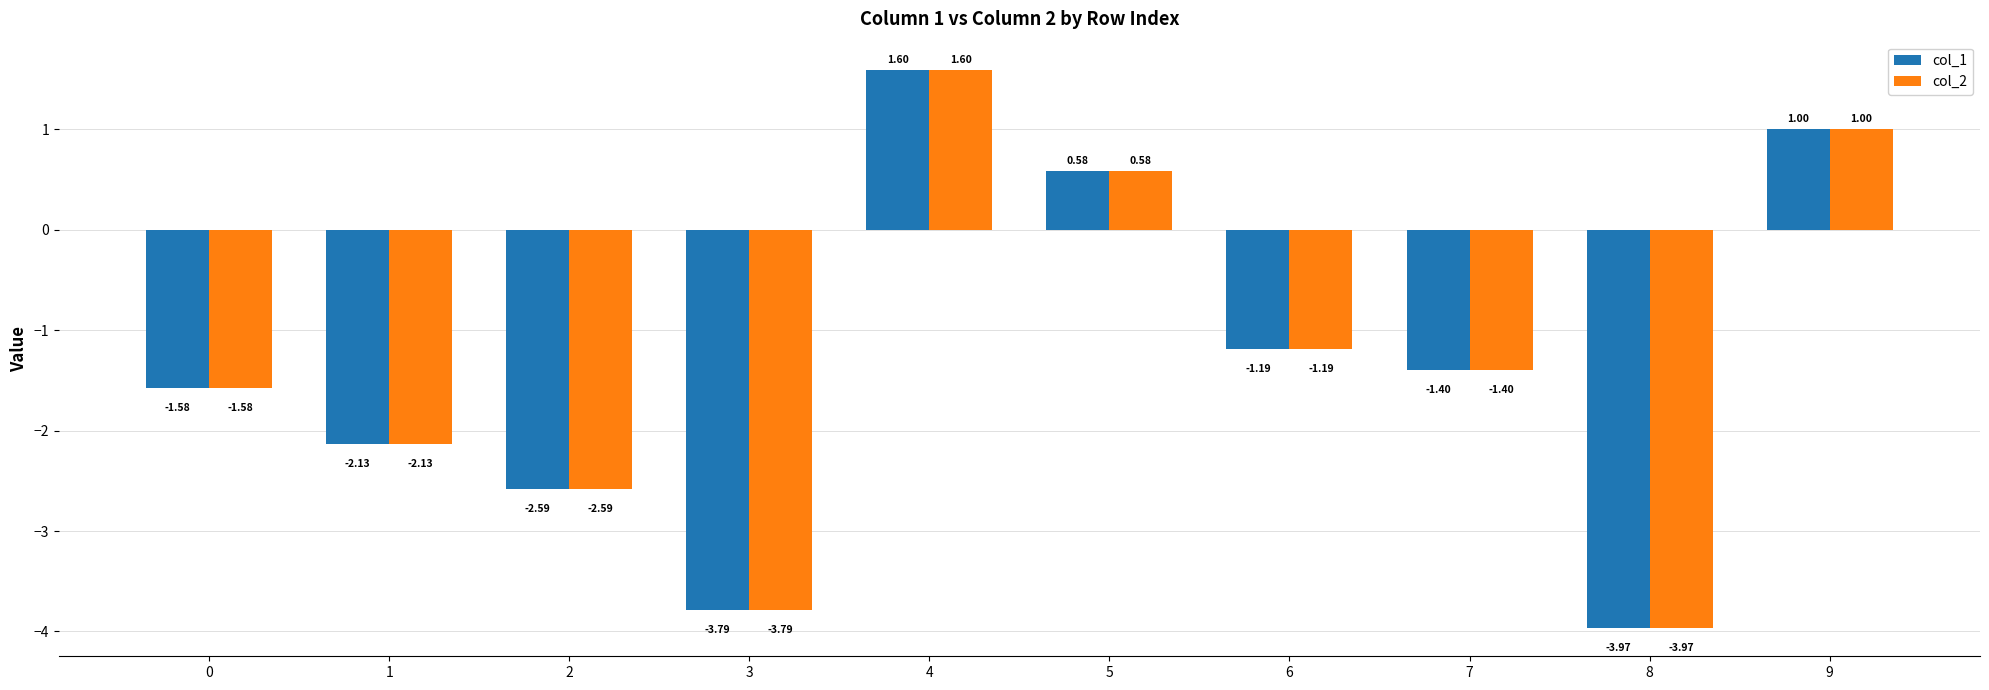

What is the difference between the maximum and minimum values in the col_2 series?

5.6